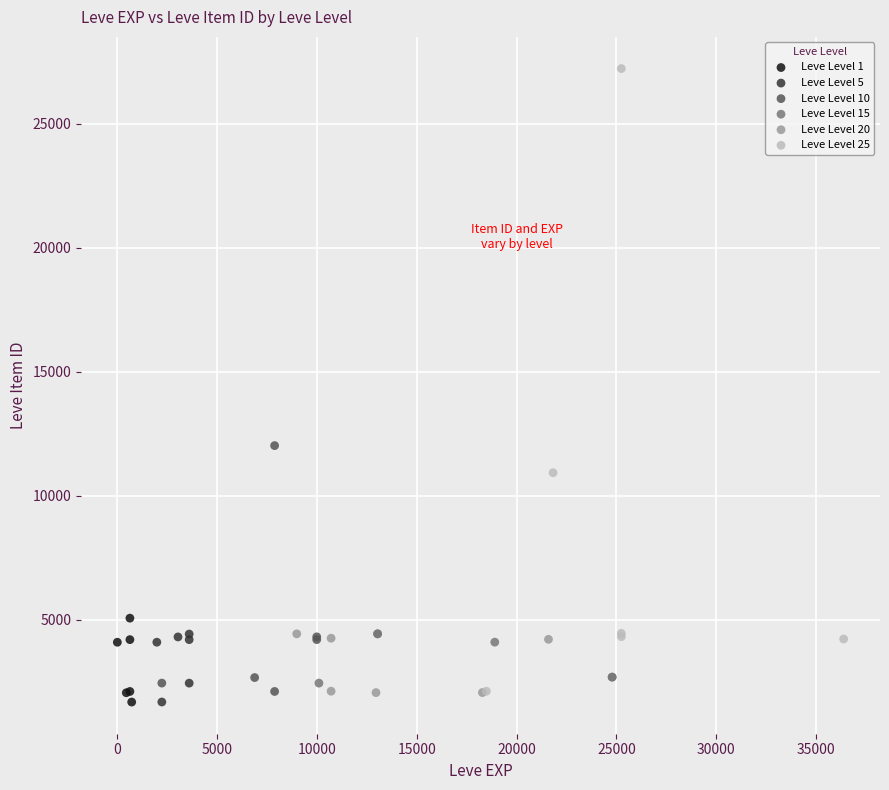

Which series has the largest Y range (max minus min)?

Leve Level 25